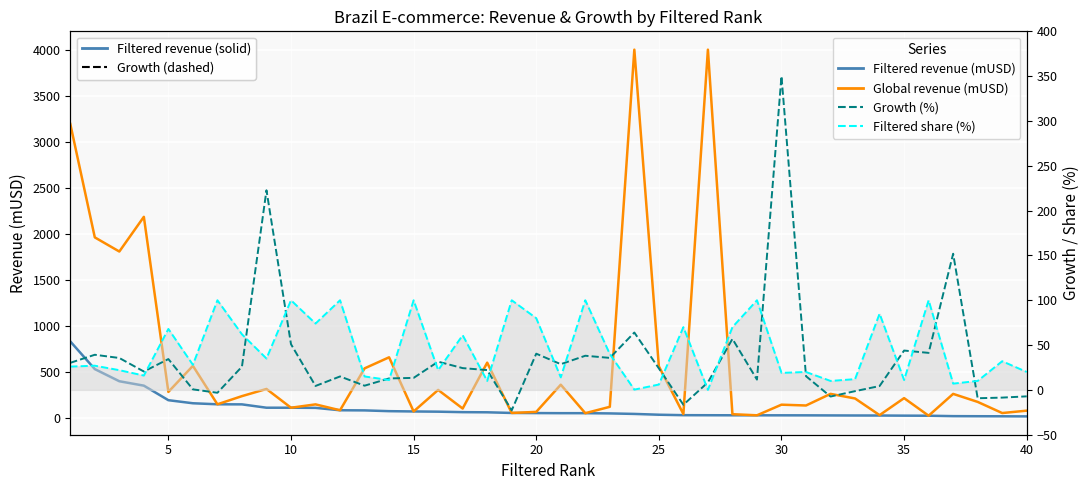

How many lines are shown in the chart?

4